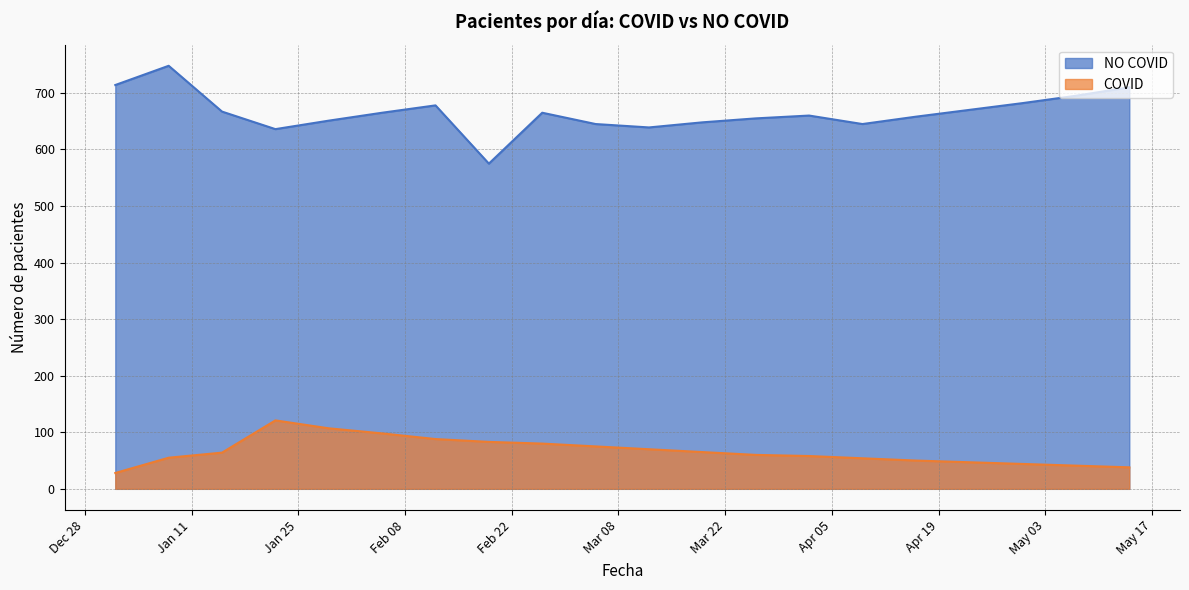

How many values in the COVID series are below 64?

10